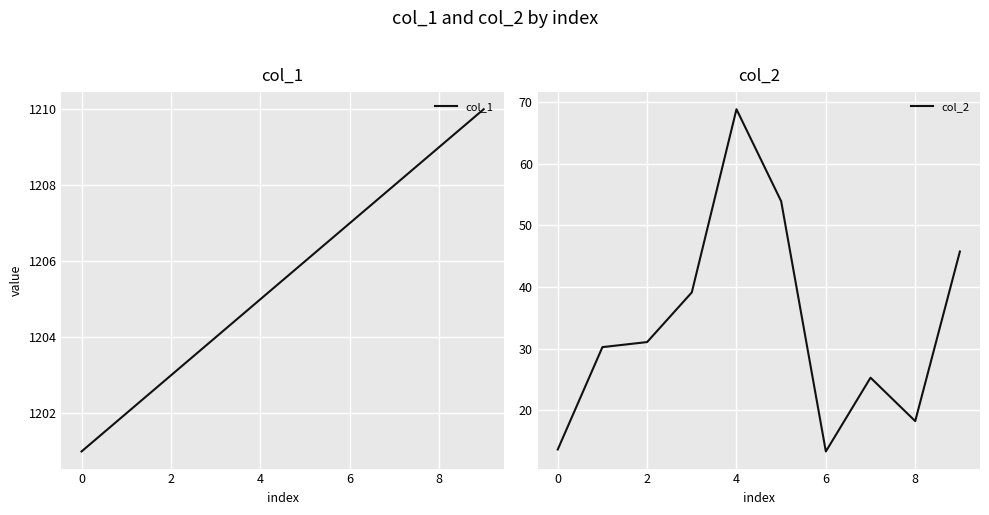

Where does the col_2 series first go above 31?

2